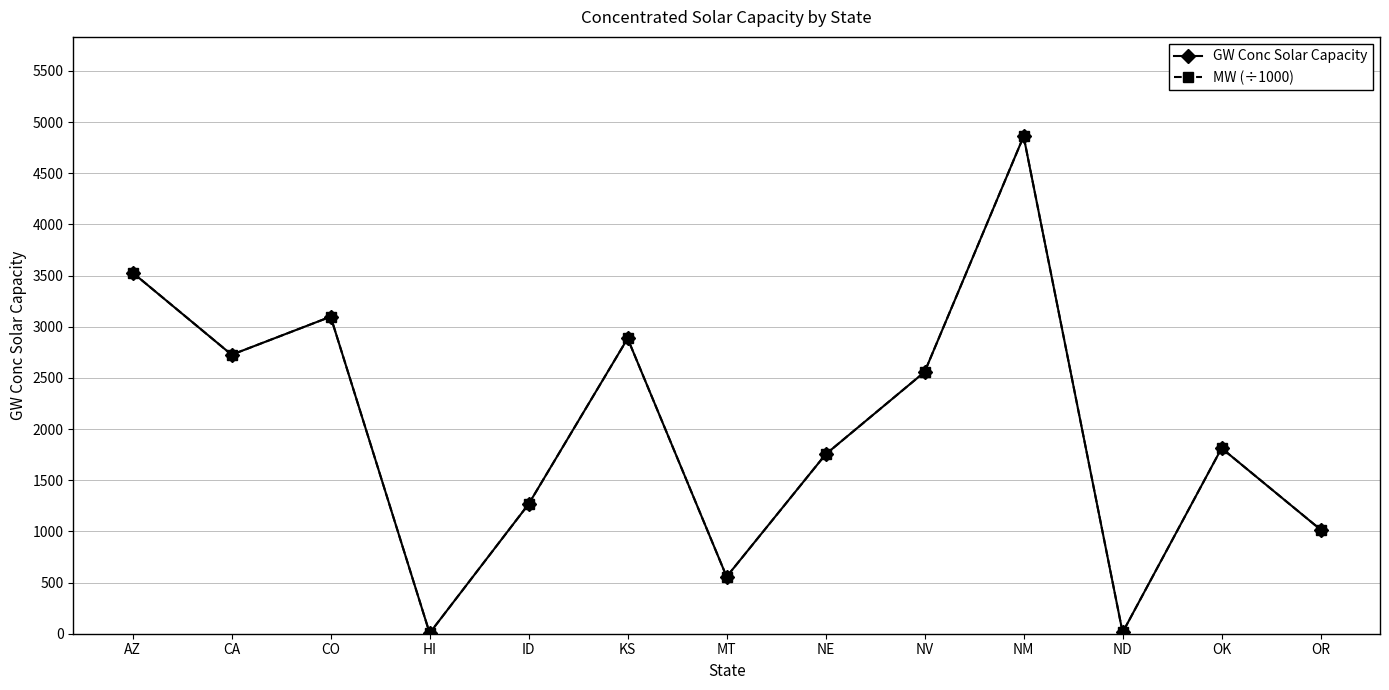

What position from the right is NV?

5